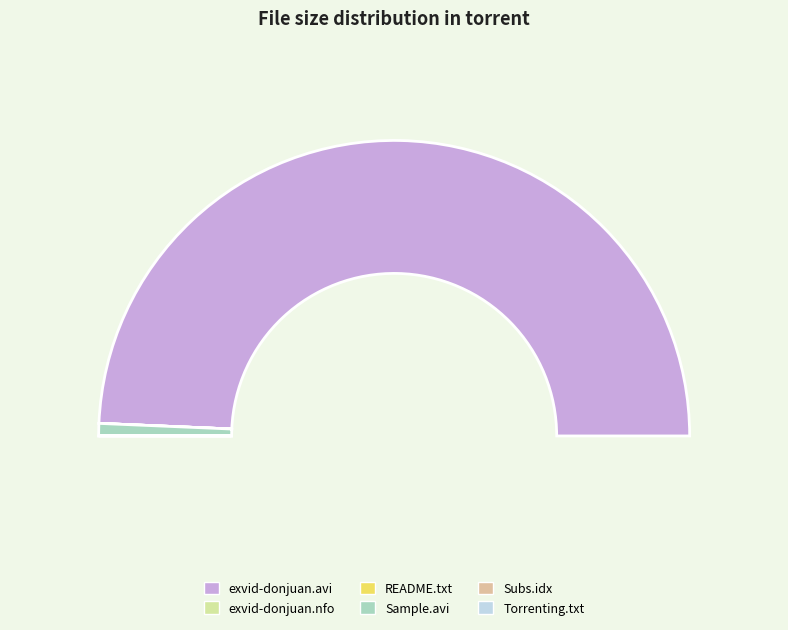

Does www.Torrenting.com.txt represent more than half of the total?

No